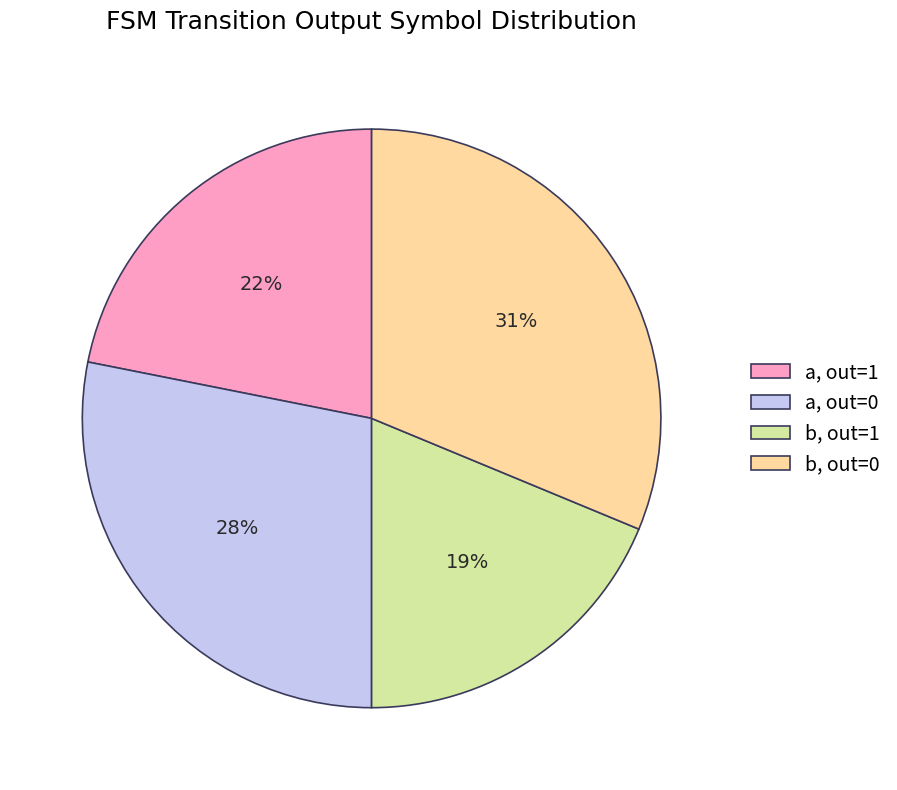

Which category has the smallest portion of the pie?

b, out=1